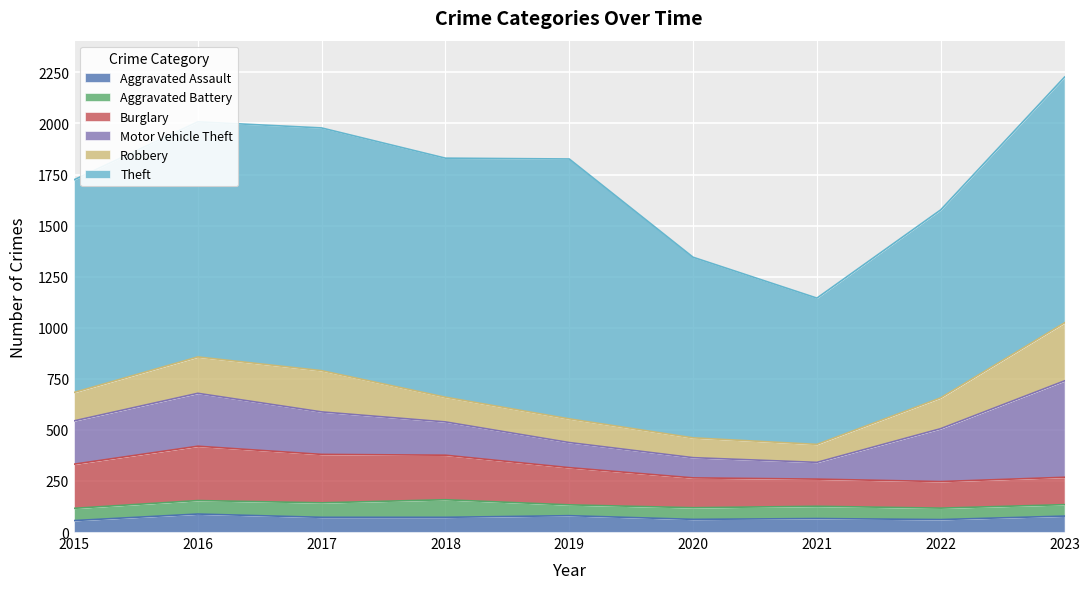

True or false: Theft and Robbery cross at least once.

False